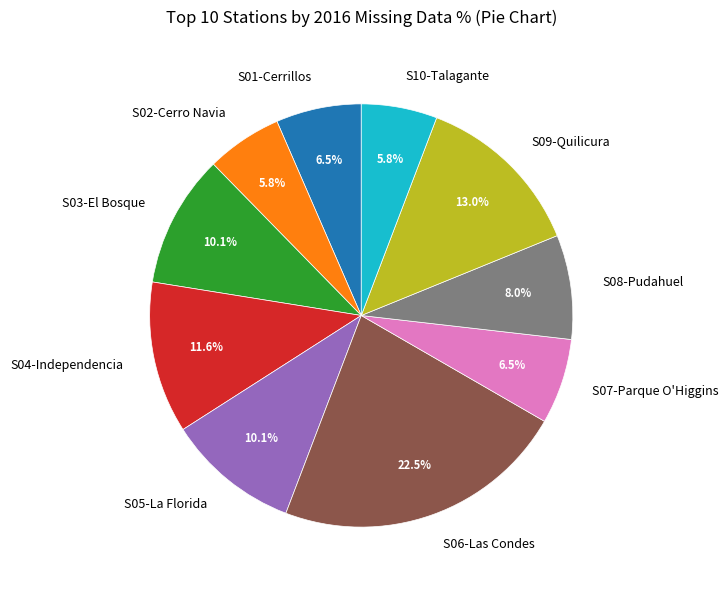

Count the number of slices in the pie.

10